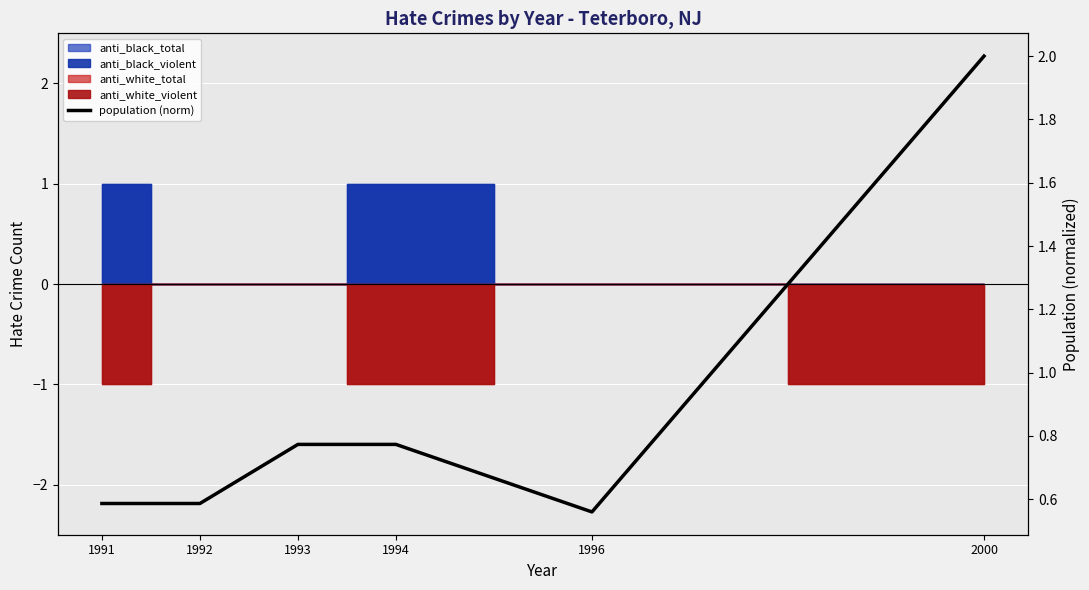

What is the sum of all values?

5.3